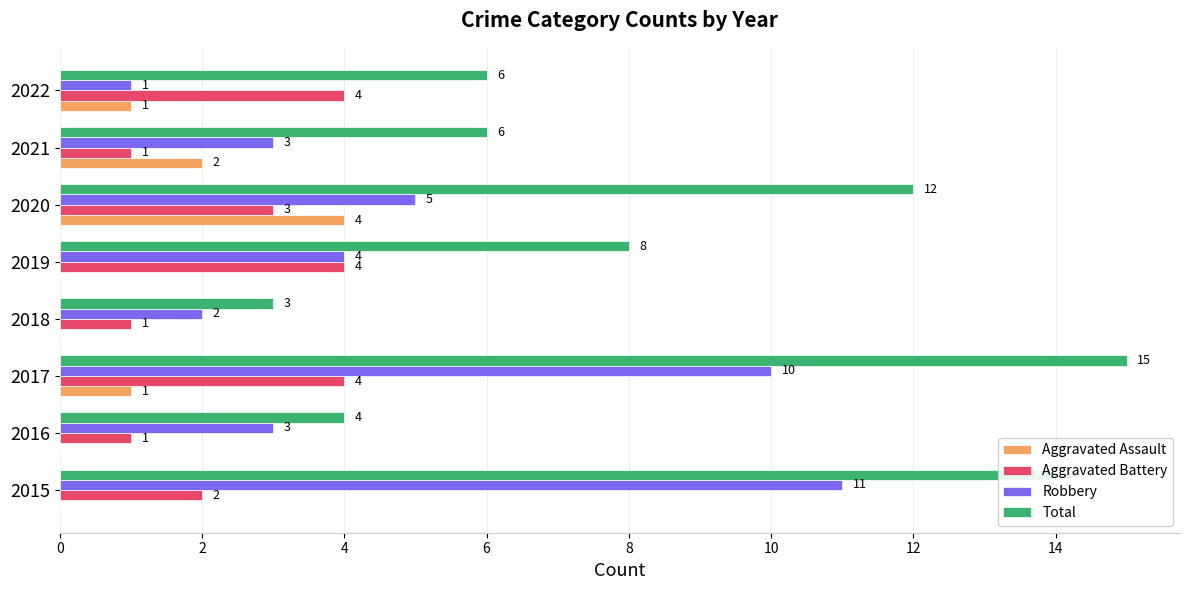

Which label corresponds to the largest value in the chart?

2017